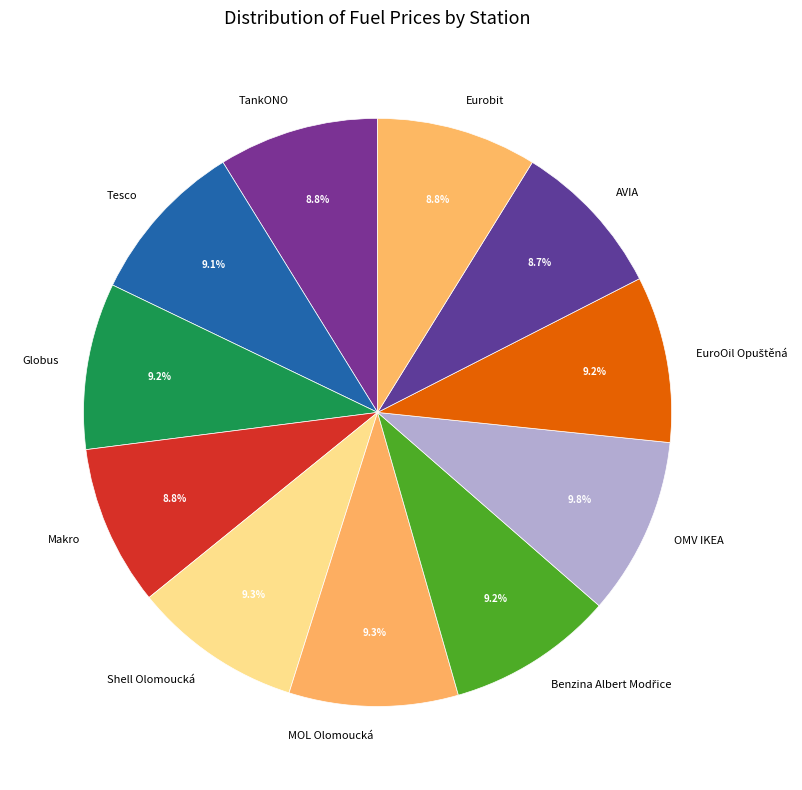

What percentage do MOL Olomoucká and Makro together represent?

18.1%